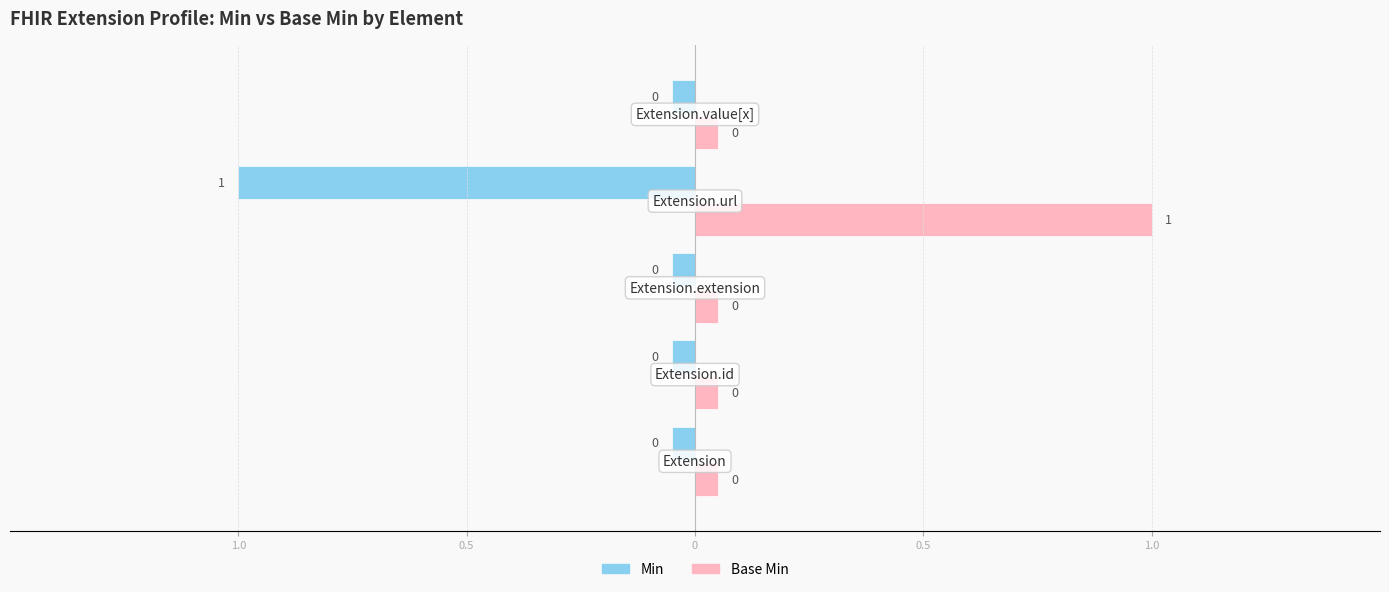

What is the label of the 2nd bar from the right?

Extension.url